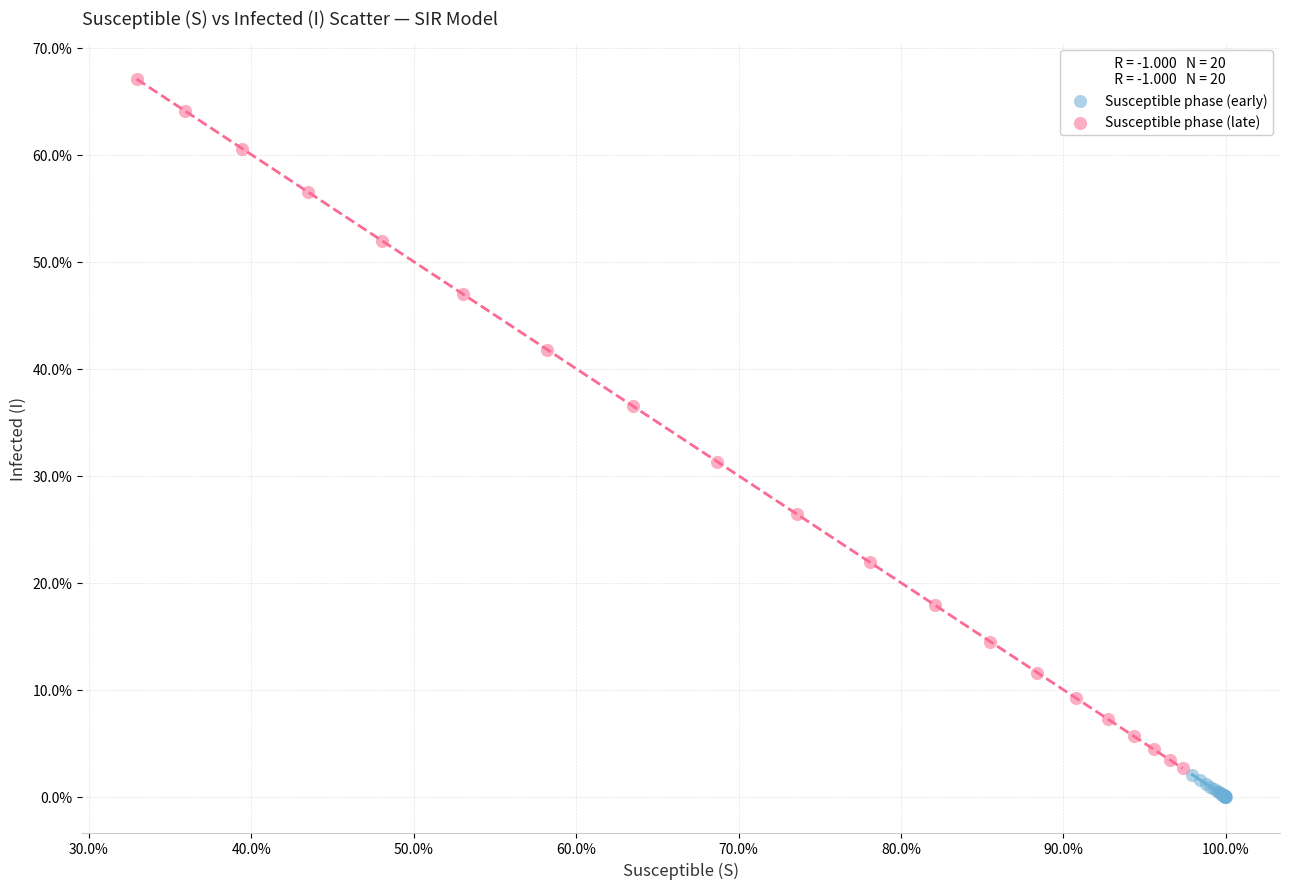

Which series reaches the maximum Y coordinate?

Susceptible phase (late)